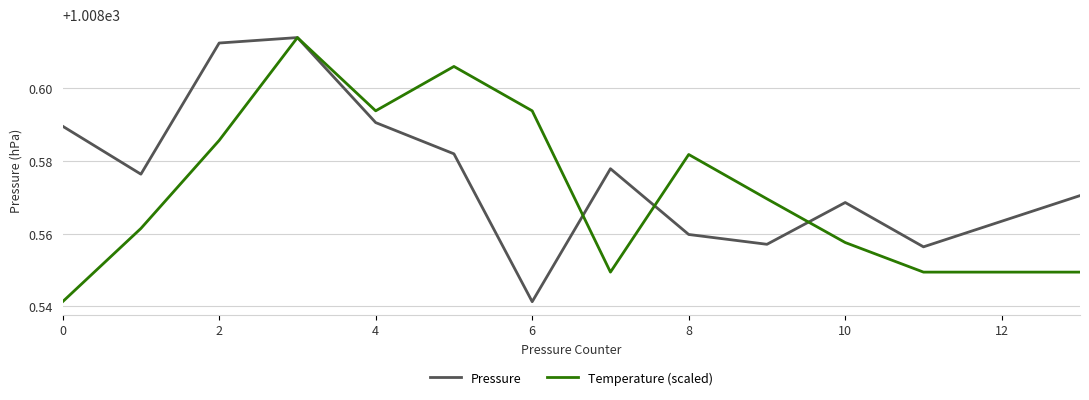

How many interior local peaks does the Temperature (scaled) series have?

3